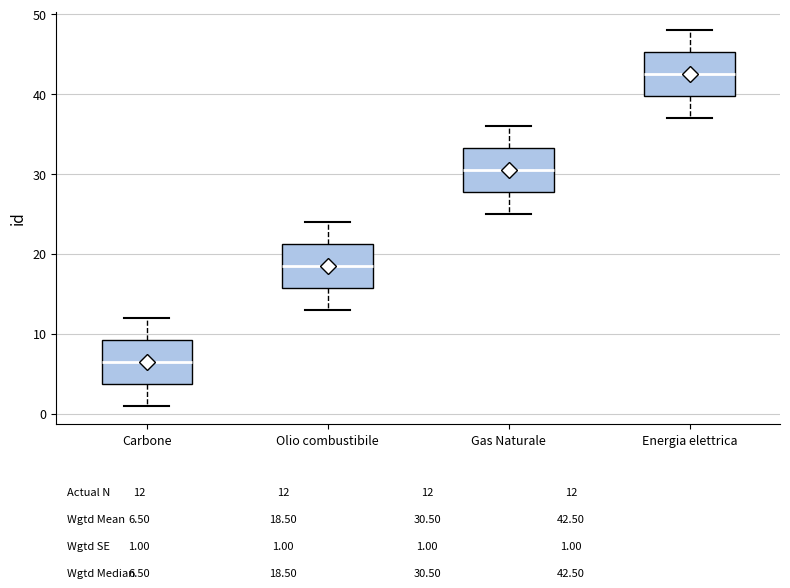

Which box has the highest median line?

Energia elettrica